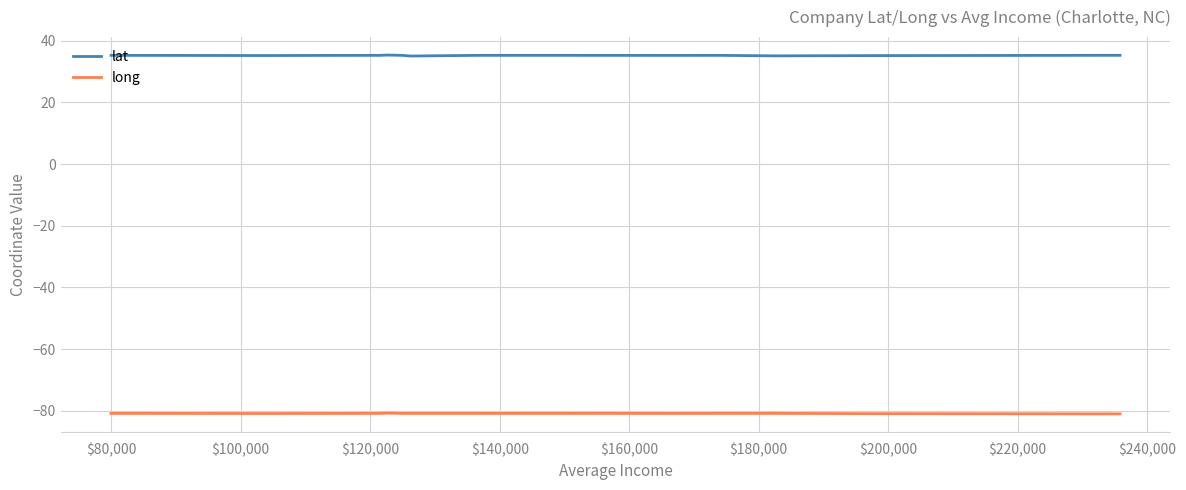

Which series has the largest total across all categories?

lat